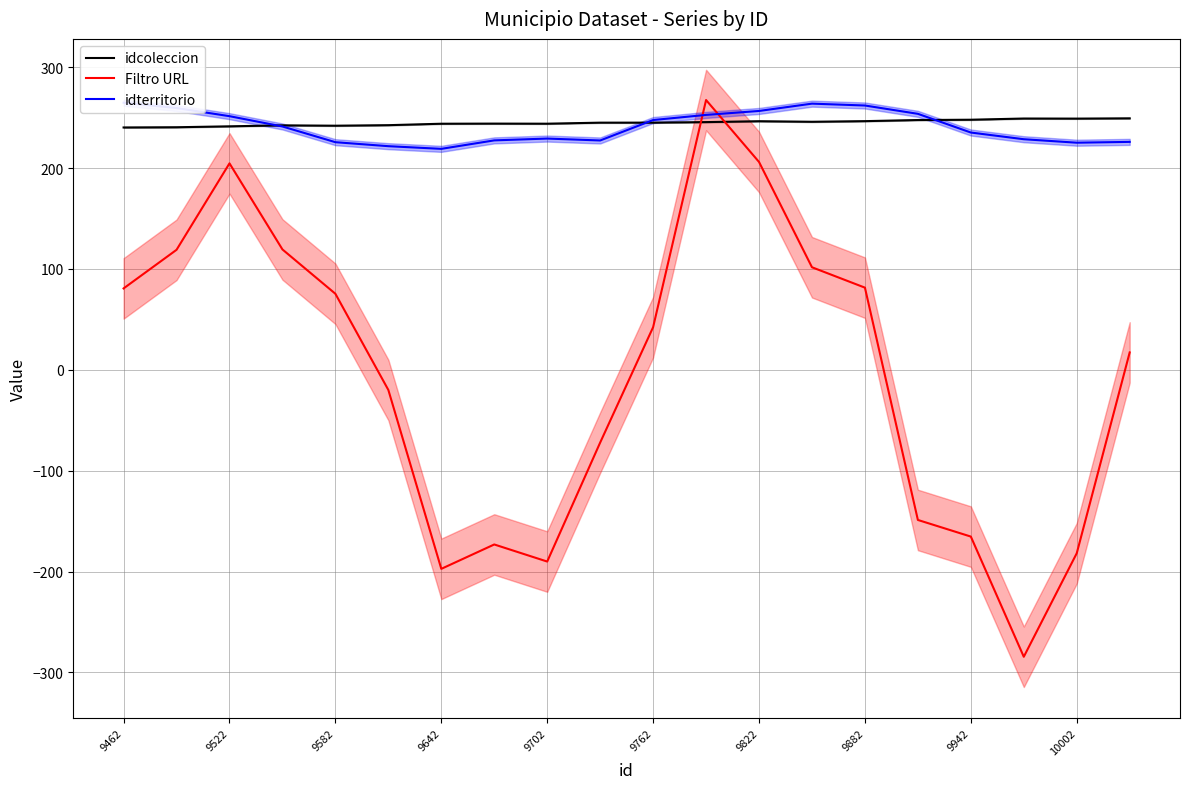

What is the difference between the maximum and minimum values in the idcoleccion series?

9.0